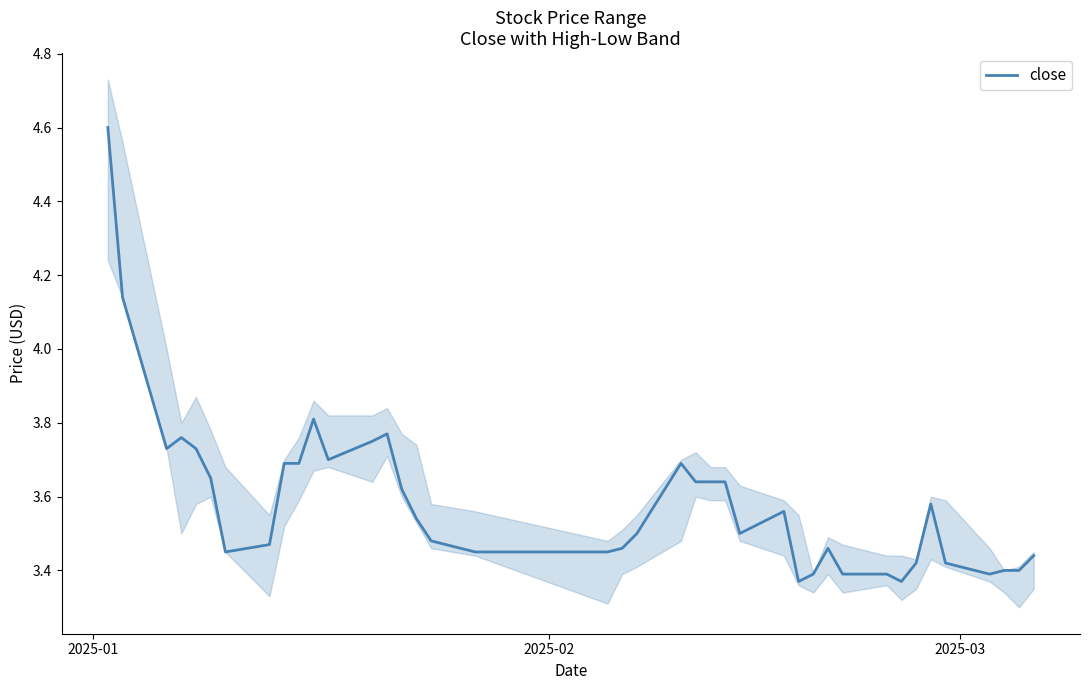

What is the maximum value for close?

4.6